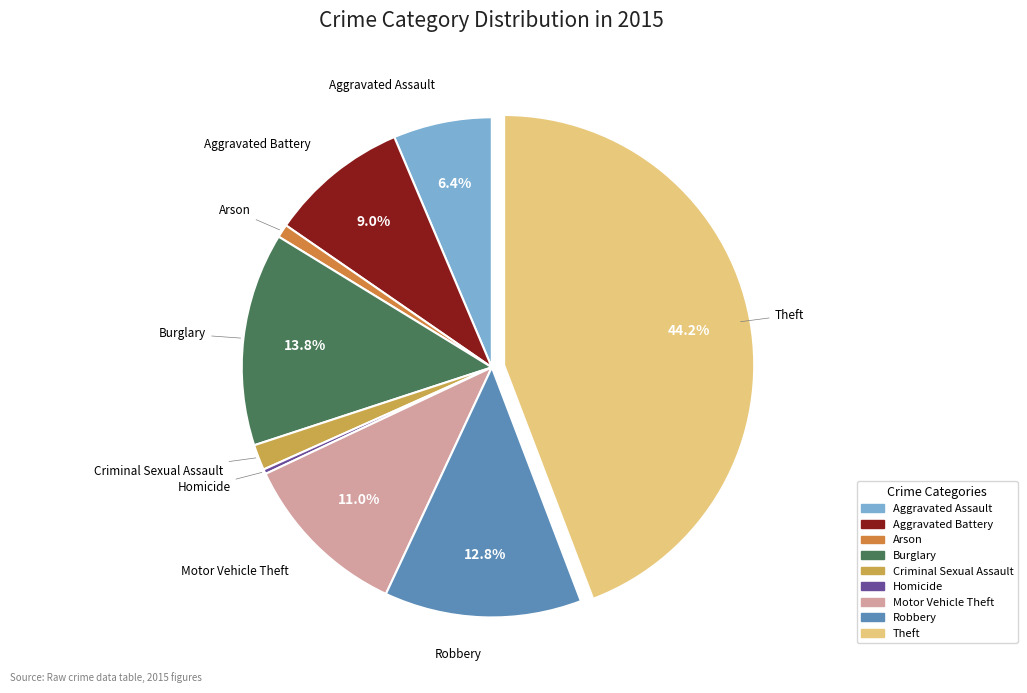

What percentage is the Arson slice, to the nearest percent?

1%